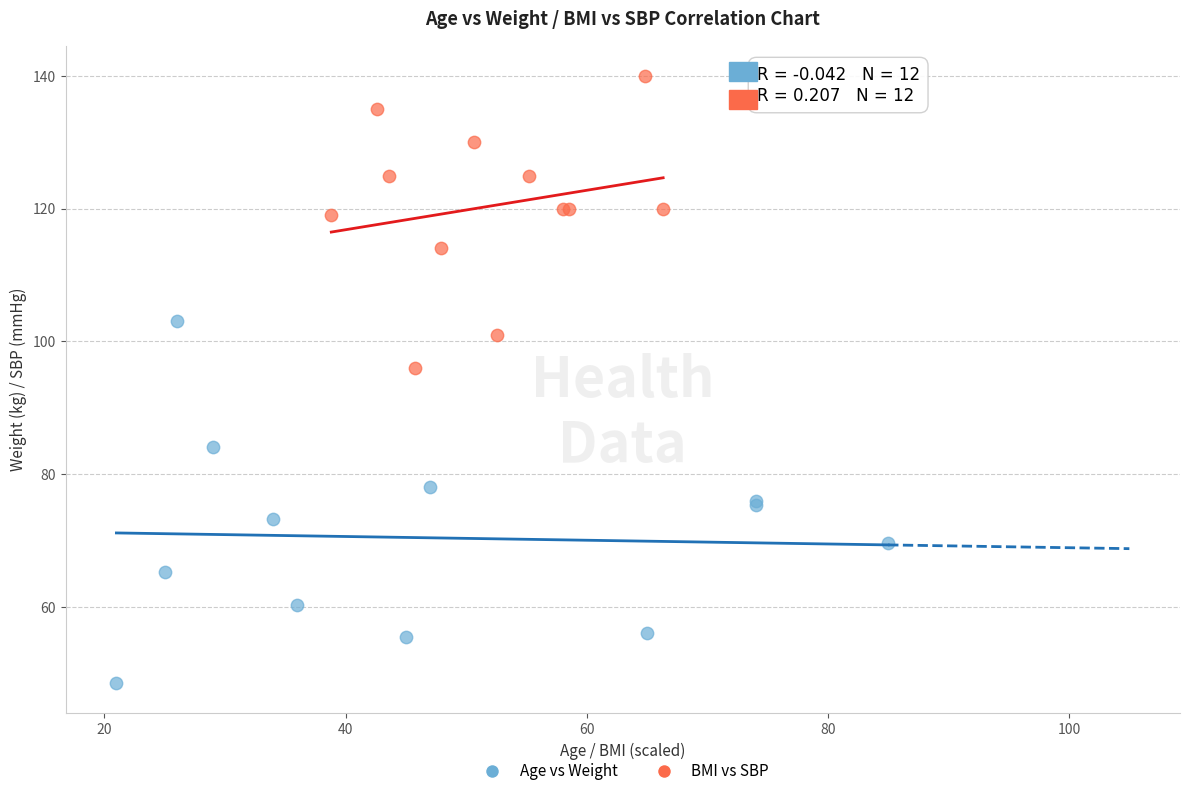

Which series has the largest Y range (max minus min)?

Age vs Weight